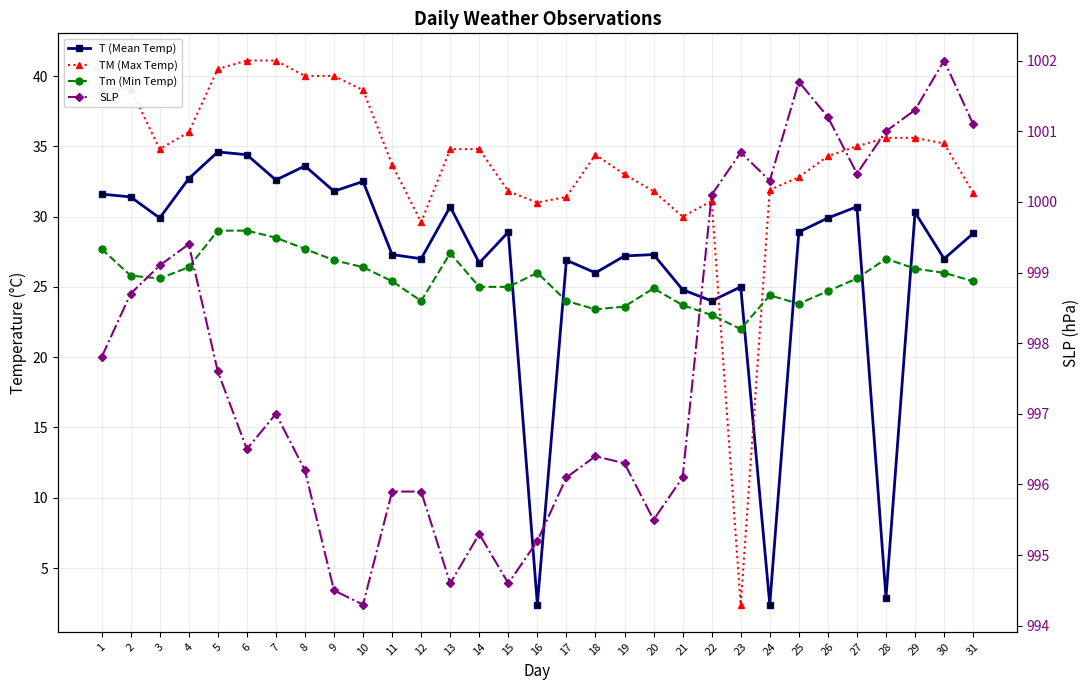

Where is the first local minimum for SLP?

6